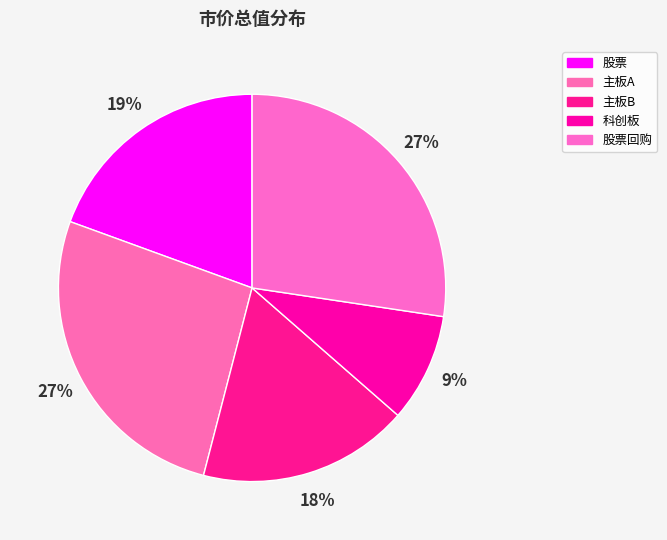

To the nearest percent, what is the average slice percentage?

20%